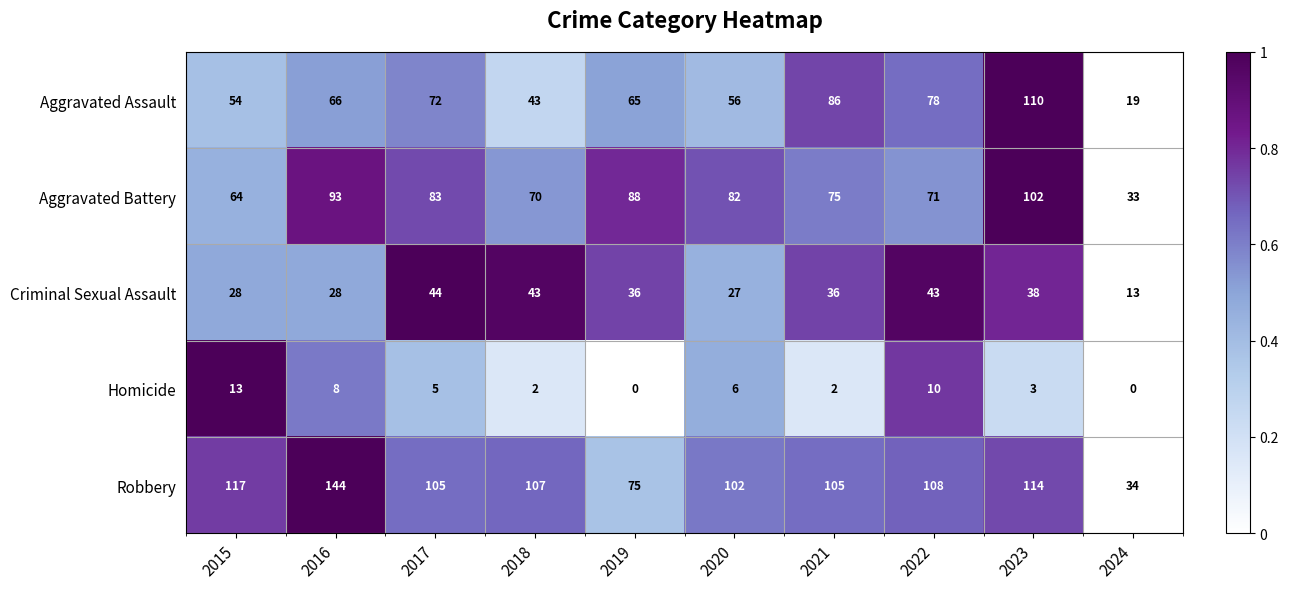

What is the difference between the Aggravated Battery values at 2021 and 2017?

8